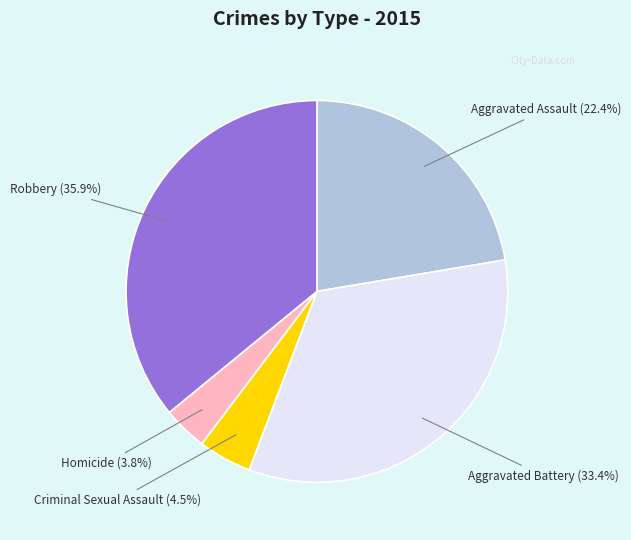

How much of the chart is everything except Aggravated Assault?

77.6%